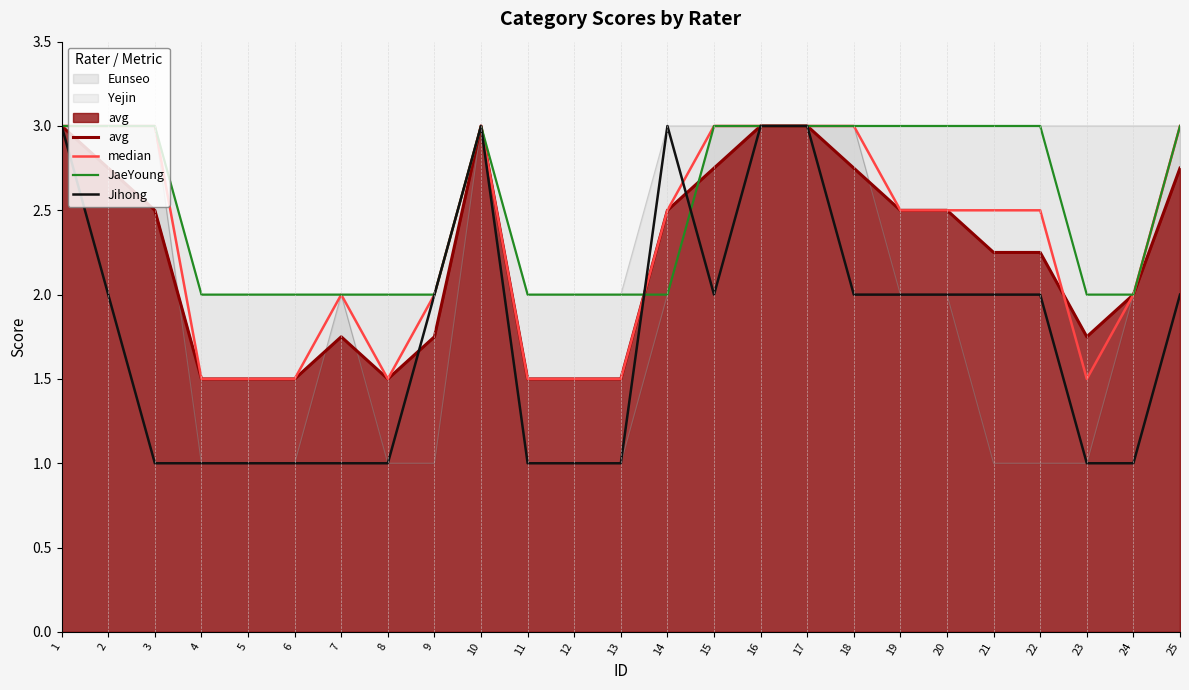

What is the value of the Jihong point at the 7th from the left?

1.0